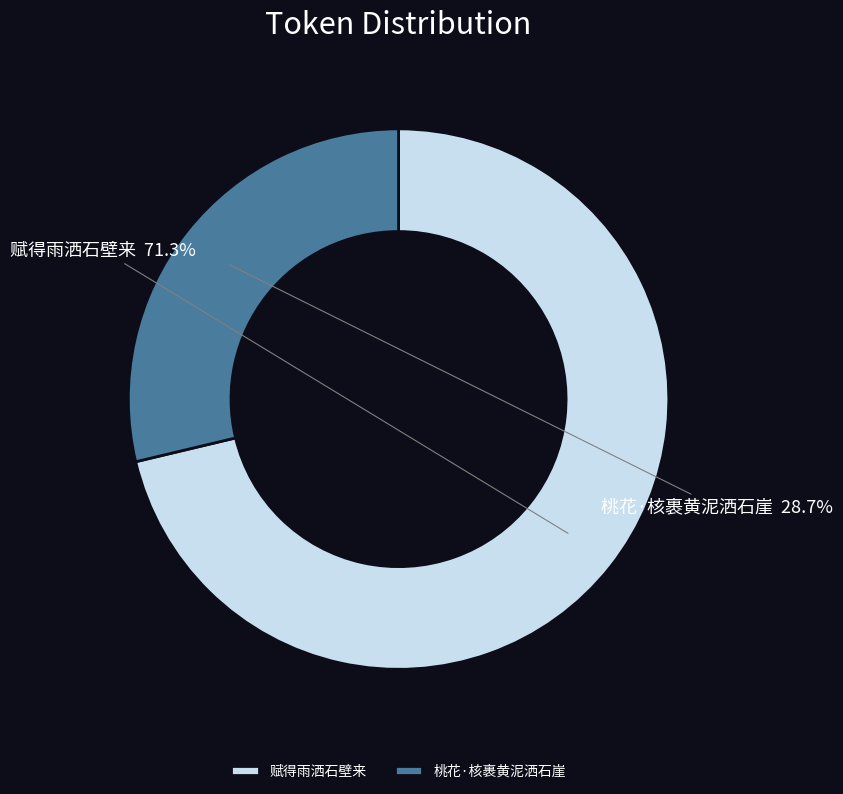

Between 桃花·核裹黄泥洒石崖 and 赋得雨洒石壁来, which is larger?

赋得雨洒石壁来